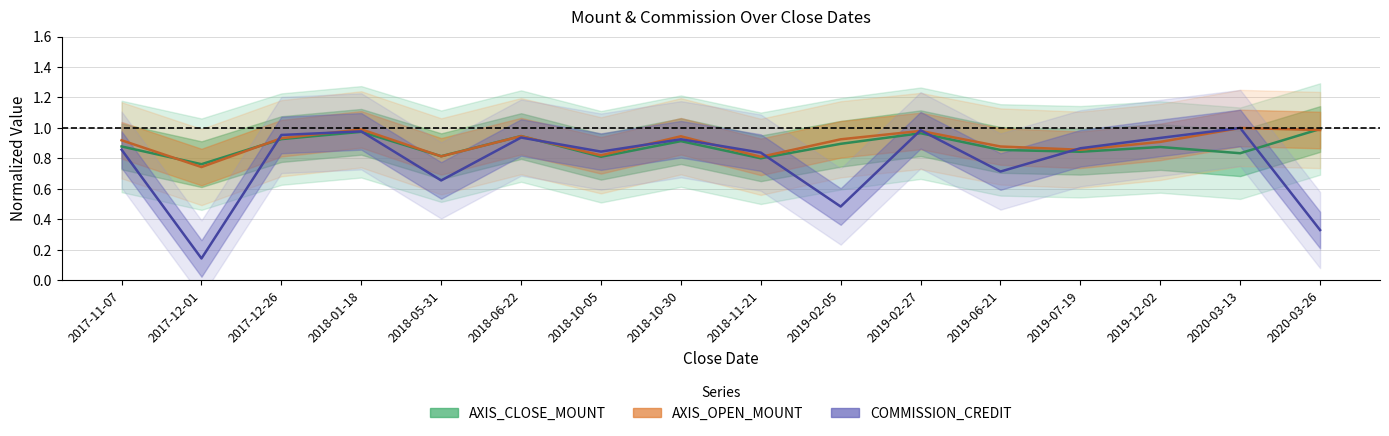

What is the smallest value displayed?

0.1